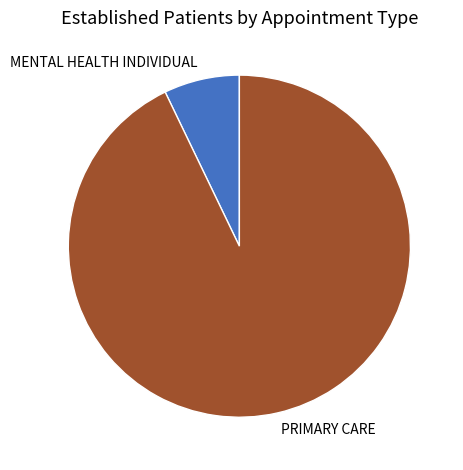

How many slices are in this pie chart?

2